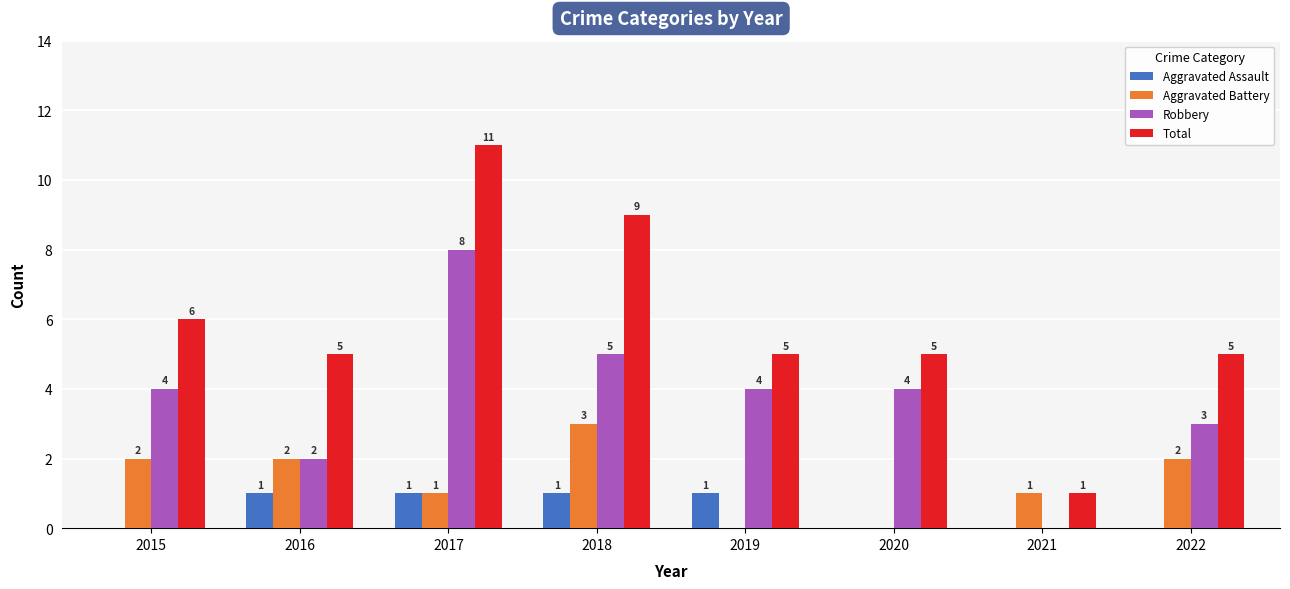

Between 2015 and 2019, which series saw the biggest shift?

Aggravated Battery